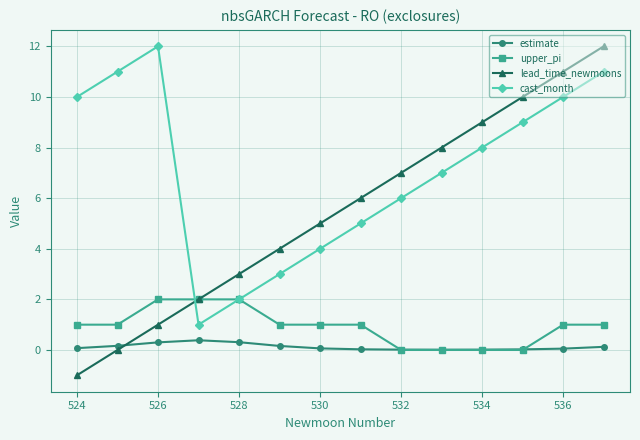

How many data points in cast_month are less than 8?

7